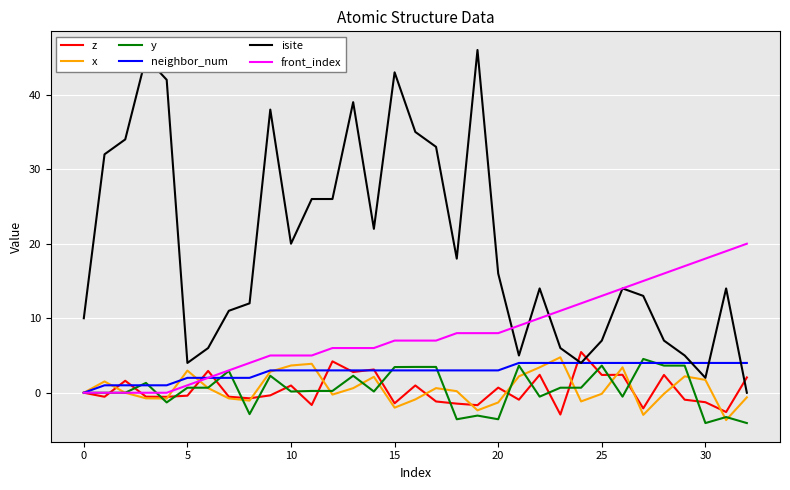

Does the chart have visible grid lines?

Yes